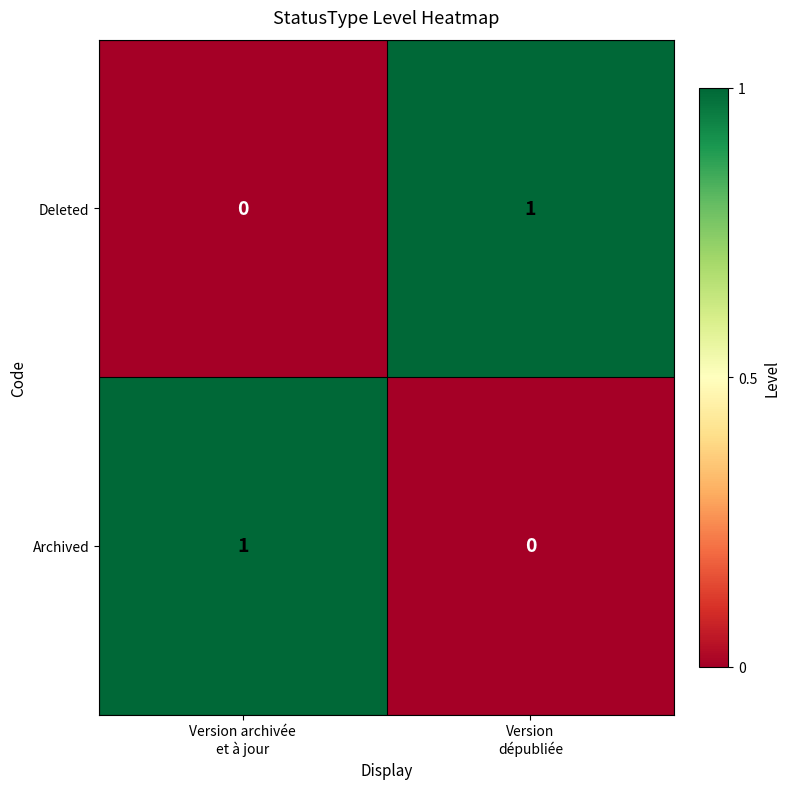

Reading left to right, transcribe all the data shown in this chart.

Deleted: 0	1
Archived: 1	0